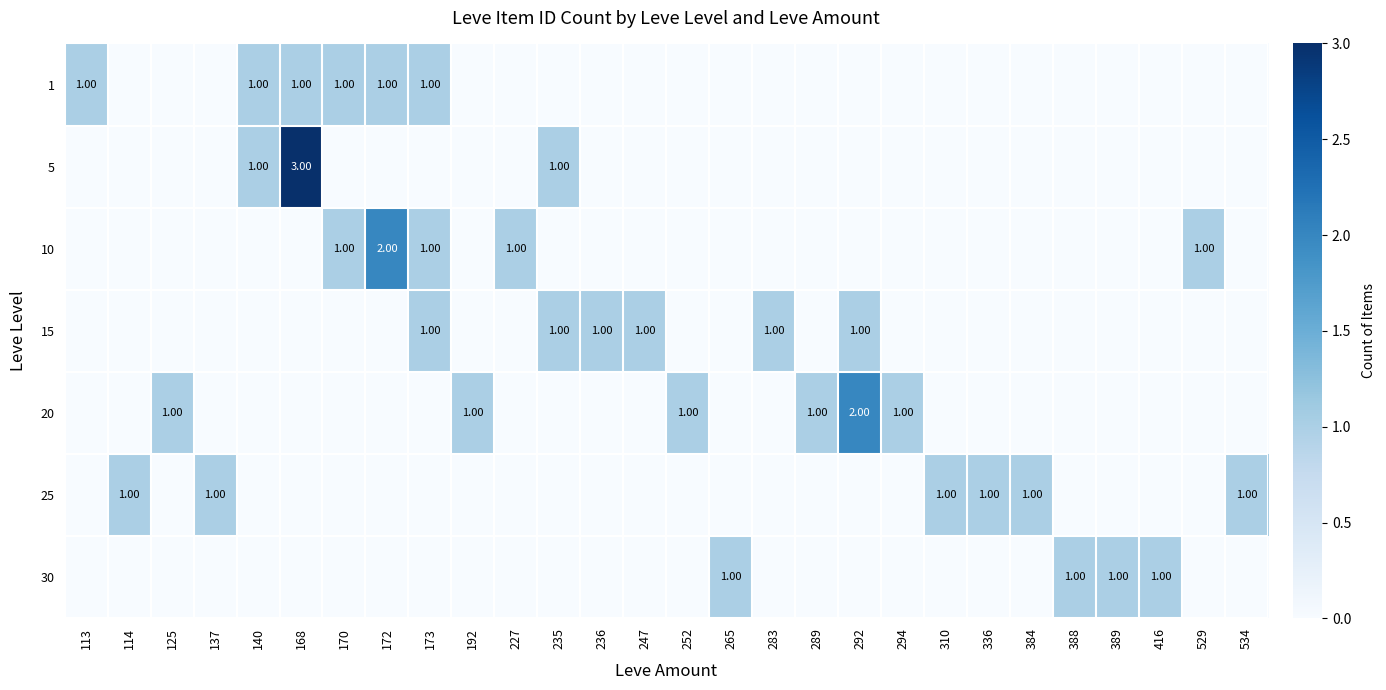

How many data points in 5 are above 0?

3